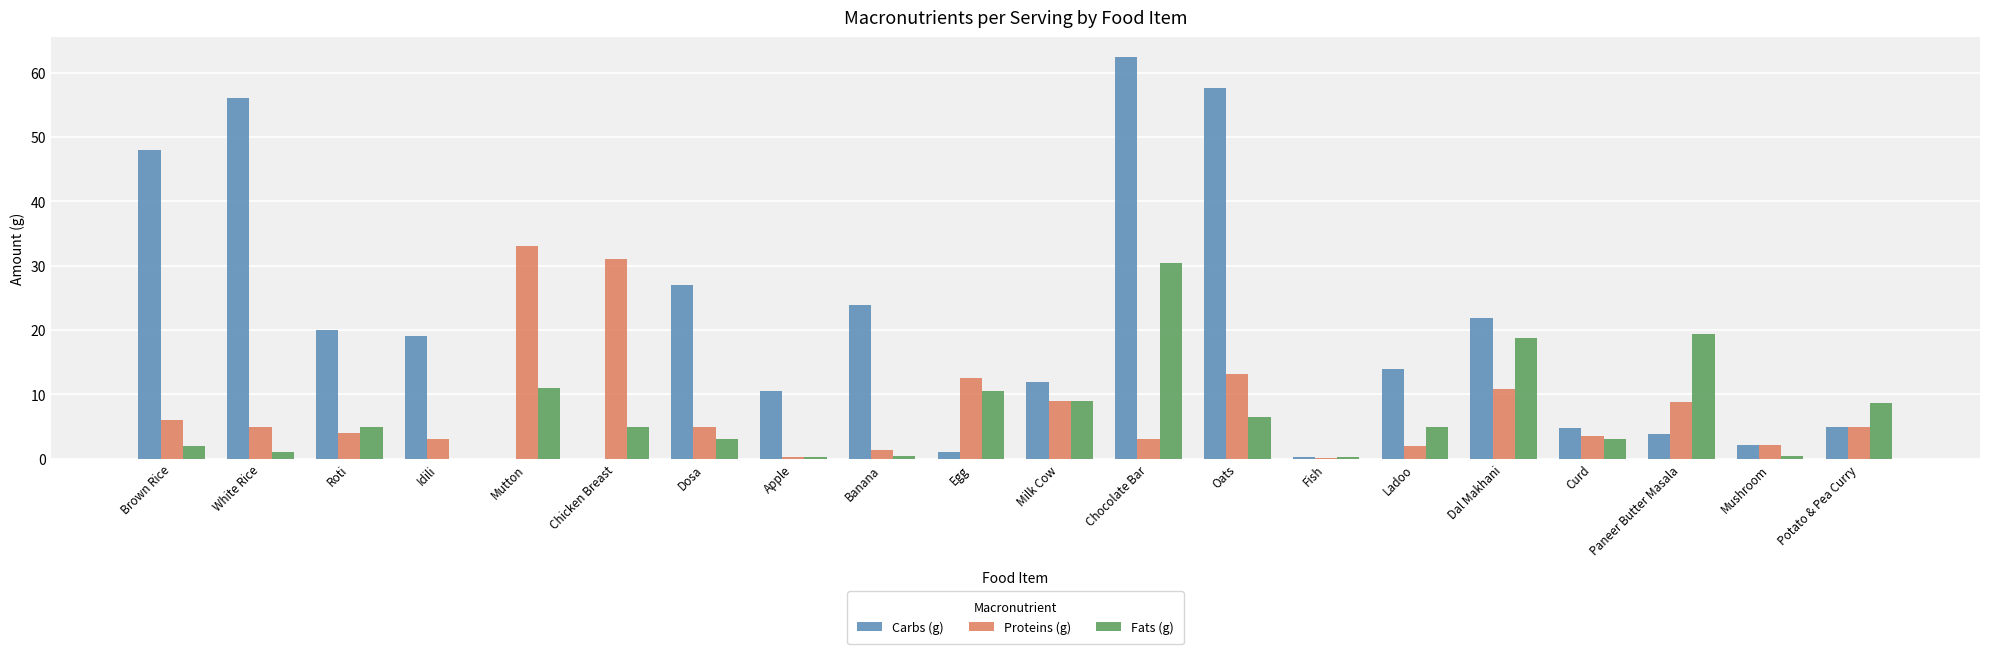

Between Egg and Mushroom, which series saw the biggest shift?

Proteins (g)